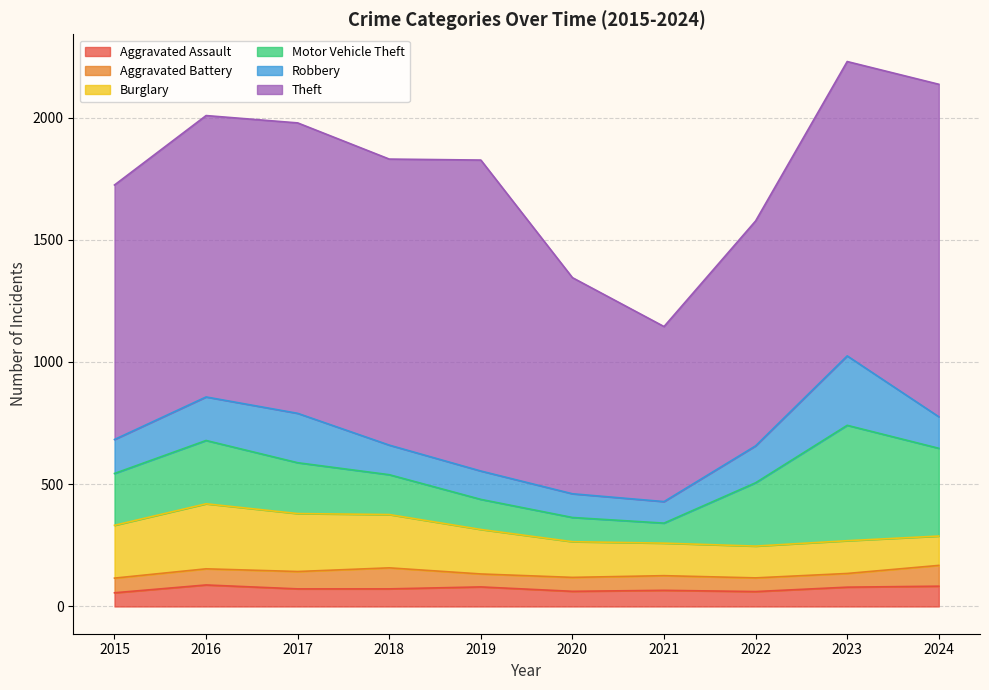

What is the value of the Aggravated Assault point at the 1st from the left?

56